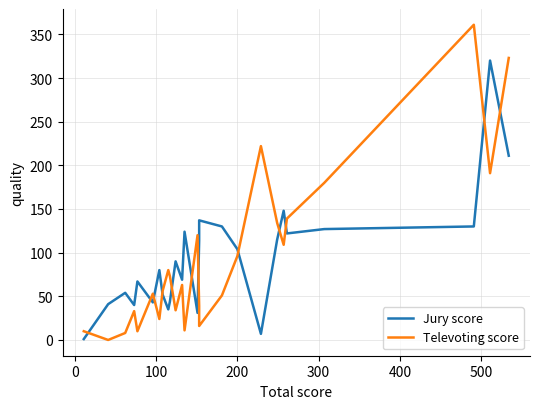

How many interior local peaks does the Televoting score series have?

7